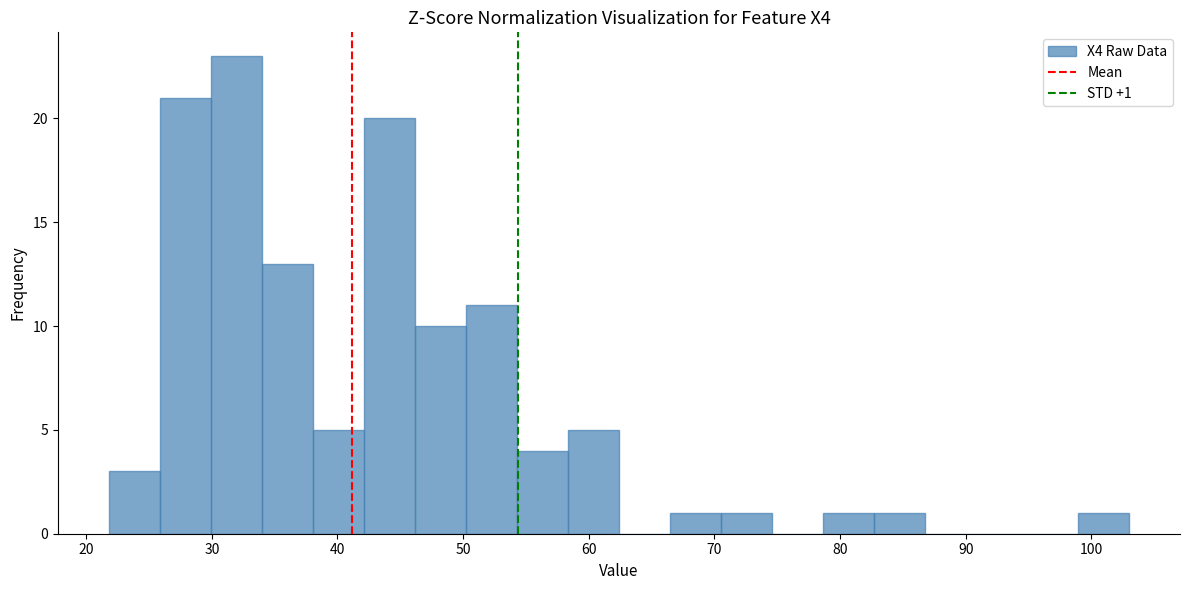

Which range on the x-axis has the tallest bar?

30 to 34